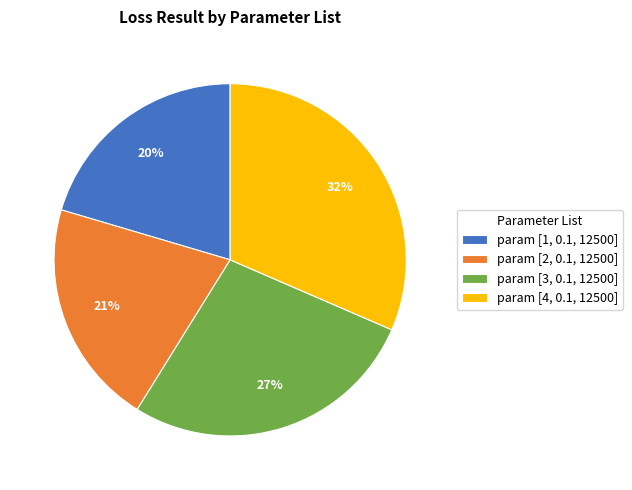

What is the ratio of the value at param [3, 0.1, 12500] to the value at param [2, 0.1, 12500]?

1.3